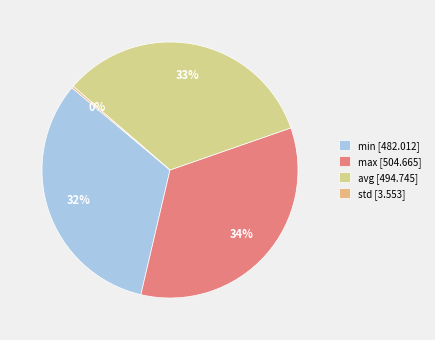

How much of the chart is everything except min?

67.5%